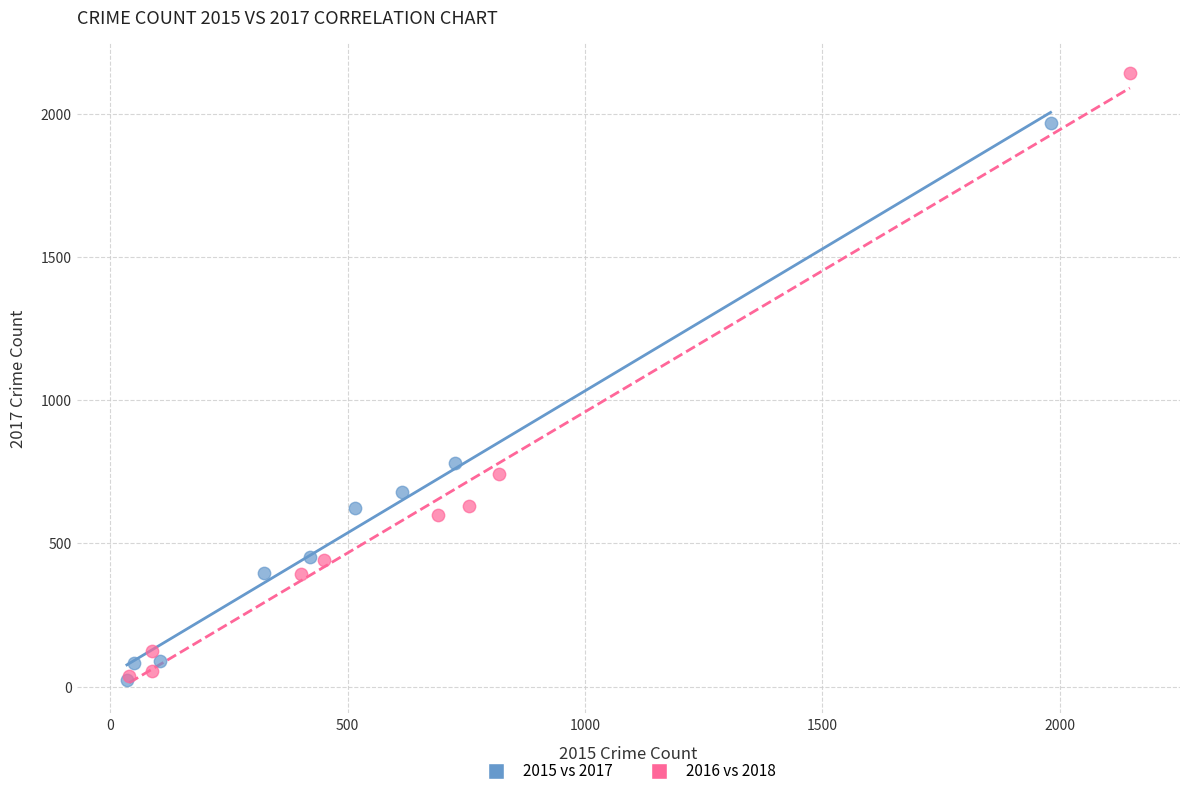

Which series contains the highest Y value?

2016 vs 2018